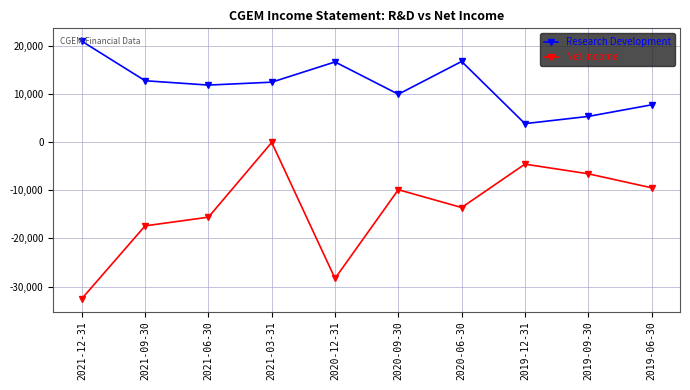

True or false: Net Income and Research Development intersect in this chart.

False